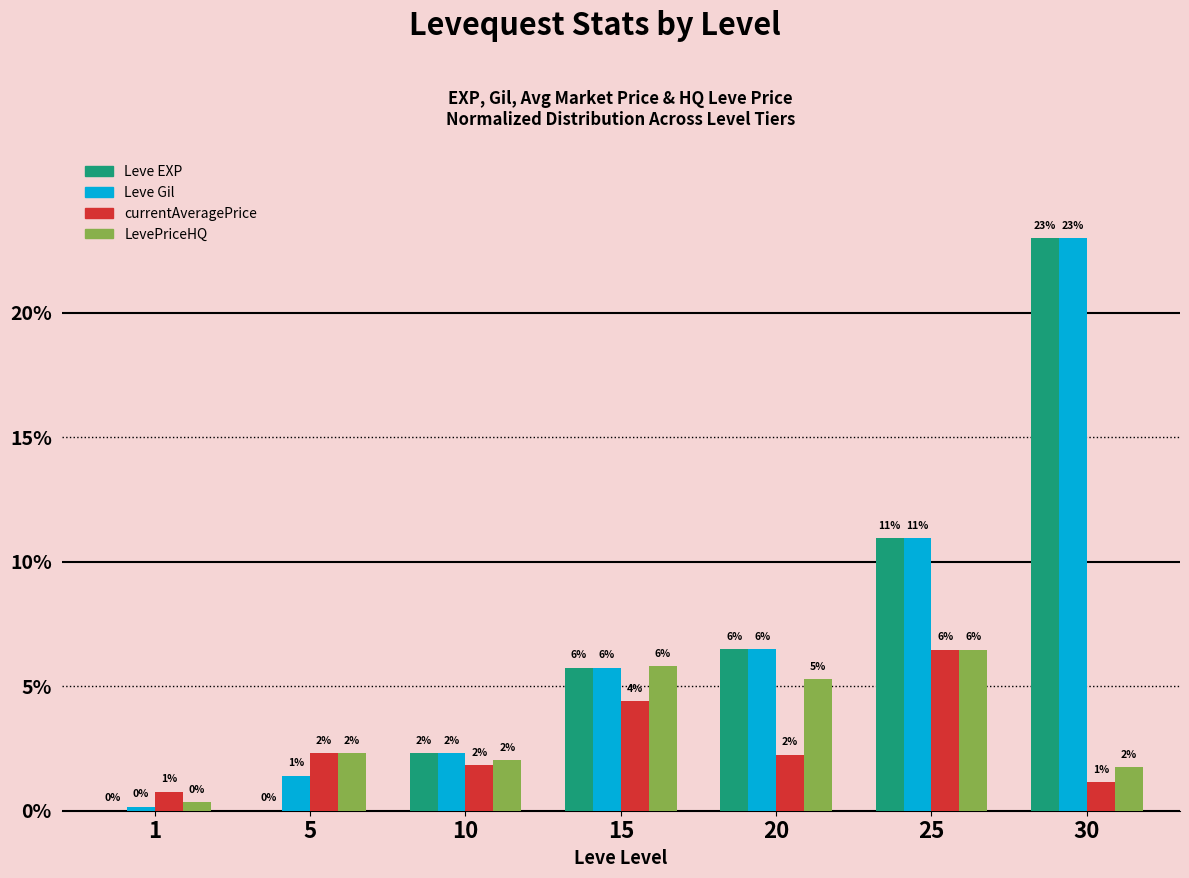

What is the difference between the currentAveragePrice values at 15 and 5?

2.1